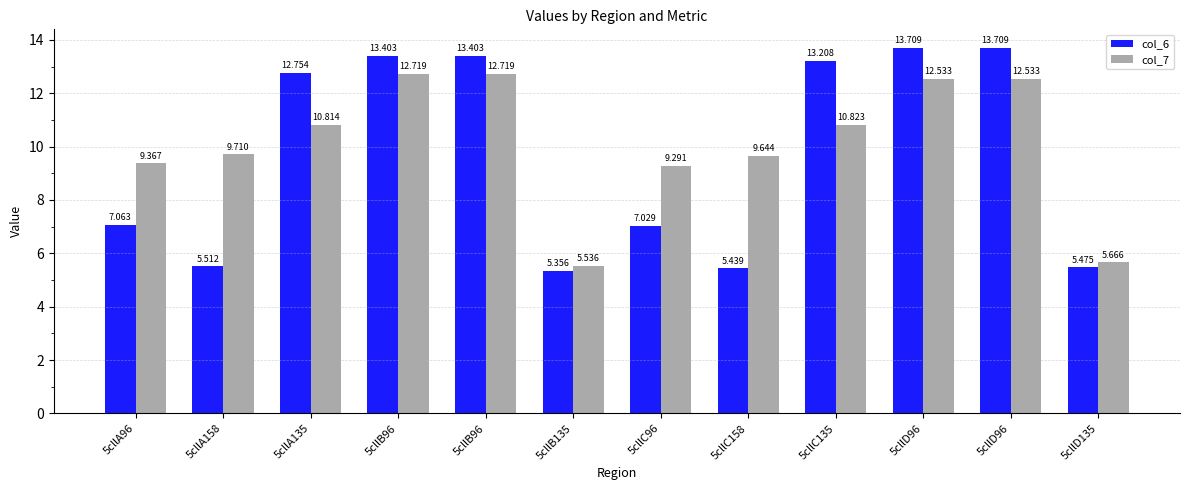

How many bars are there in total?

24